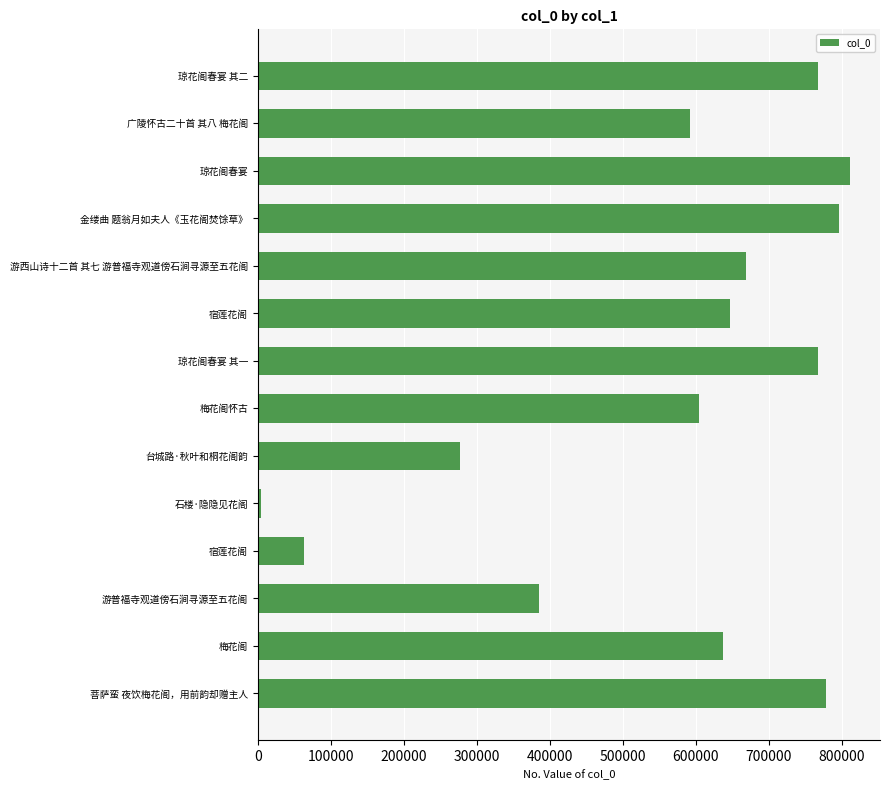

How many bars are there in total?

14